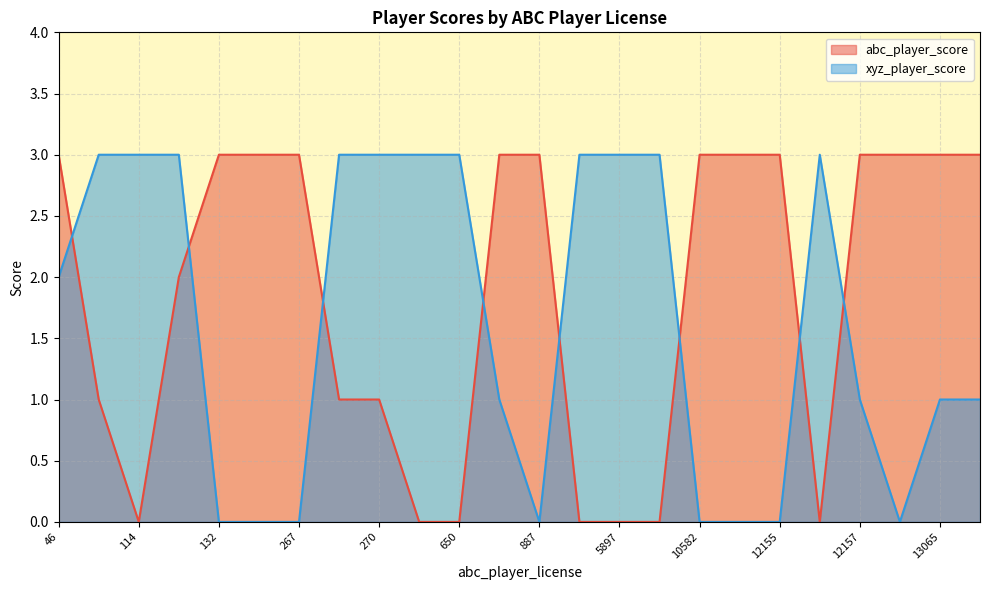

Rank the series by their average value, from highest to lowest.

abc_player_score, xyz_player_score